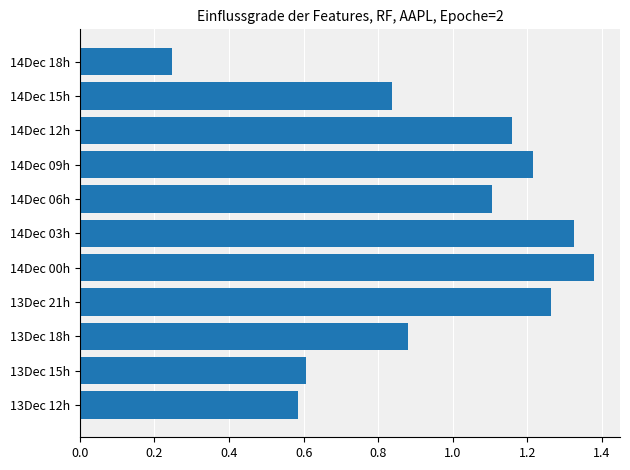

Where is the data nearest to the value 0?

14Dec 18h